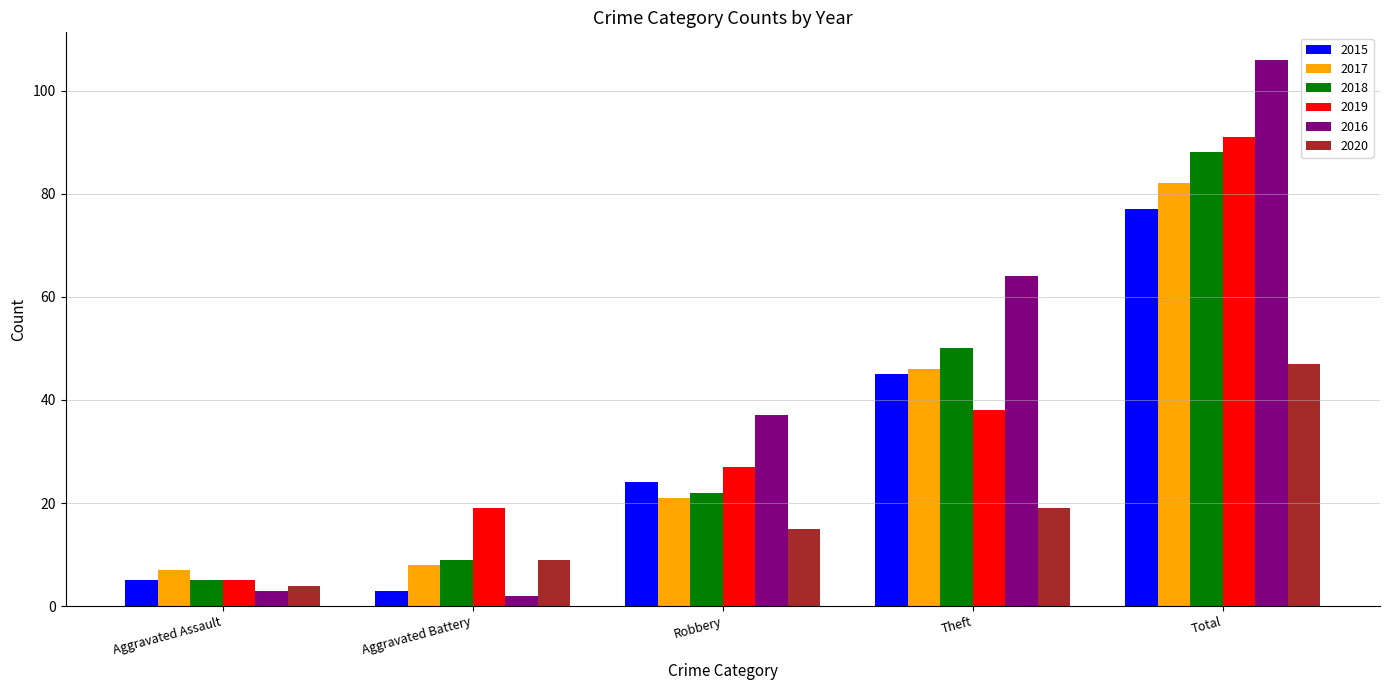

Which series has the largest total across all categories?

2016